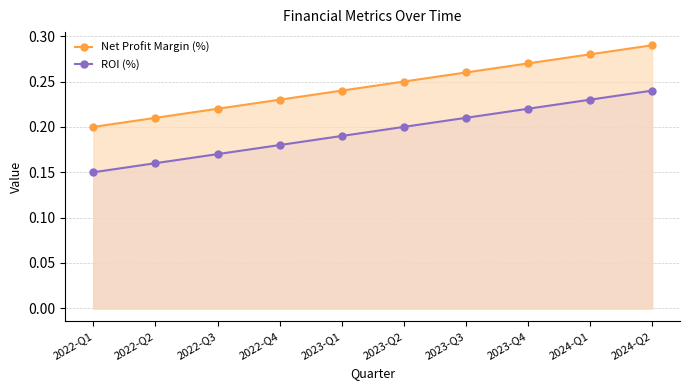

Which category has the lowest value in the ROI (%) series?

2022-Q1